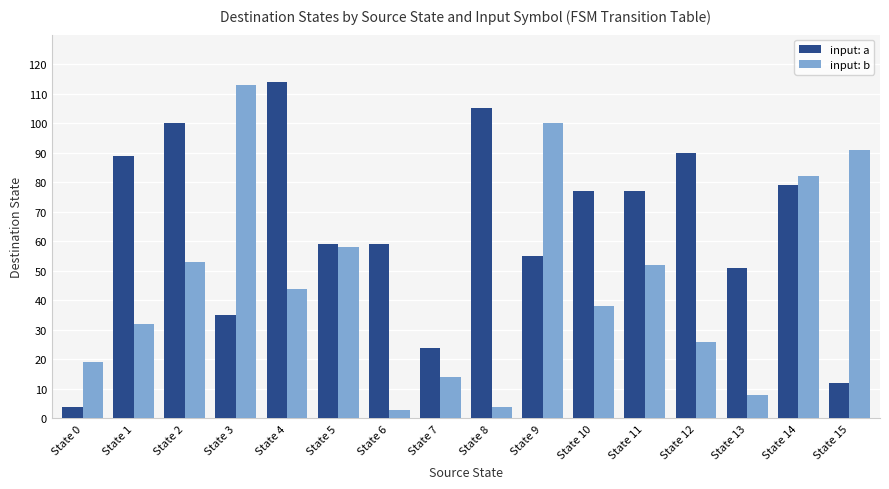

How many data points in input: b are less than 44?

8